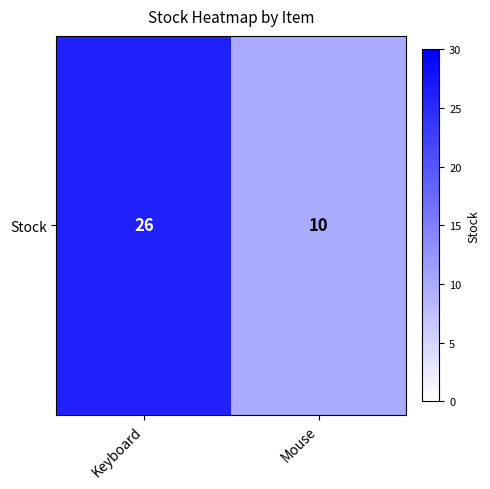

Rank the categories by value from highest to lowest.

Keyboard, Mouse